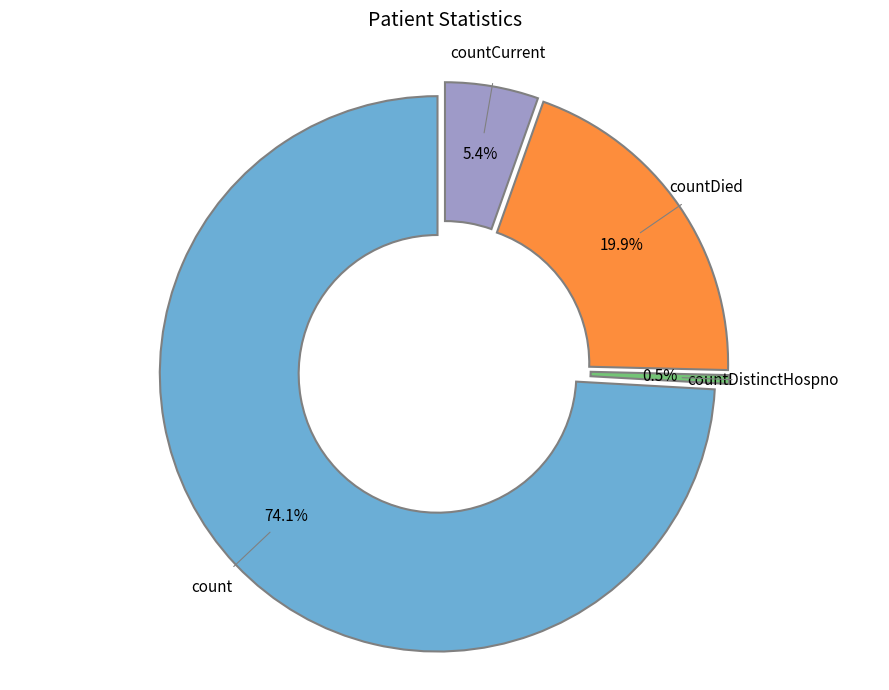

To the nearest percent, what is the difference between the largest and smallest slice percentages?

74%